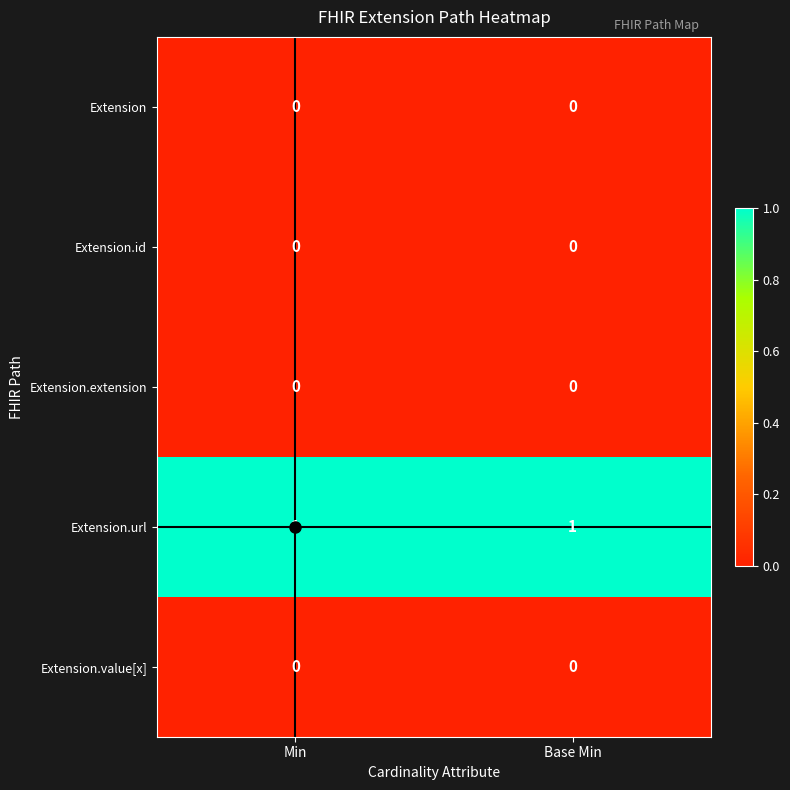

Is it true that Extension.url equals 2 at Base Min?

False